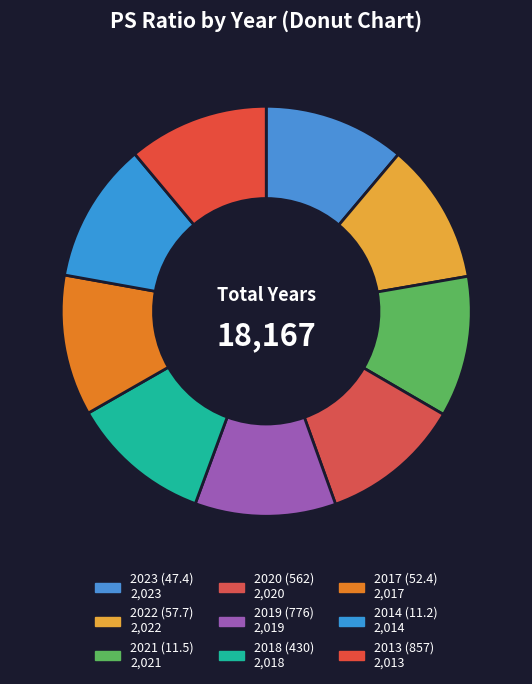

The 2022 (57.7) slice represents 1% of the pie. True or false?

False